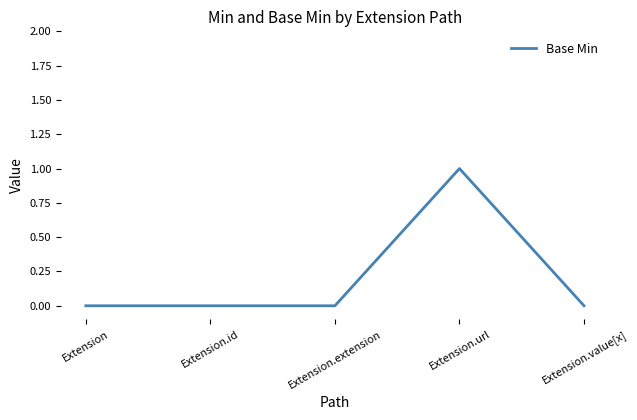

Is this an area chart (filled region under the line)?

No